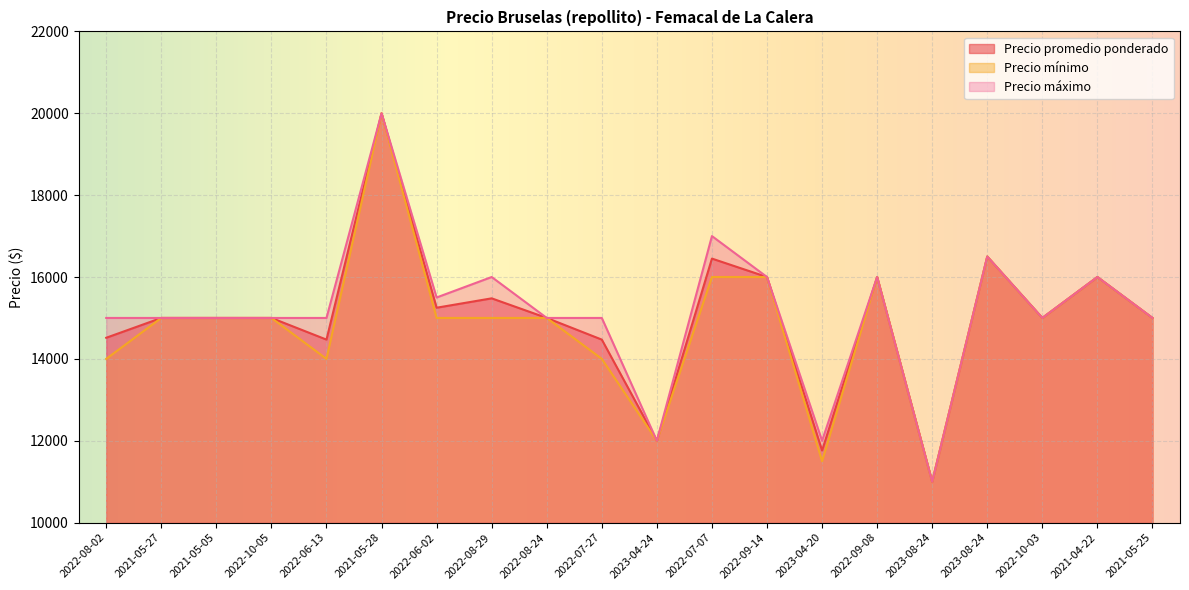

How many lines are shown in the chart?

3